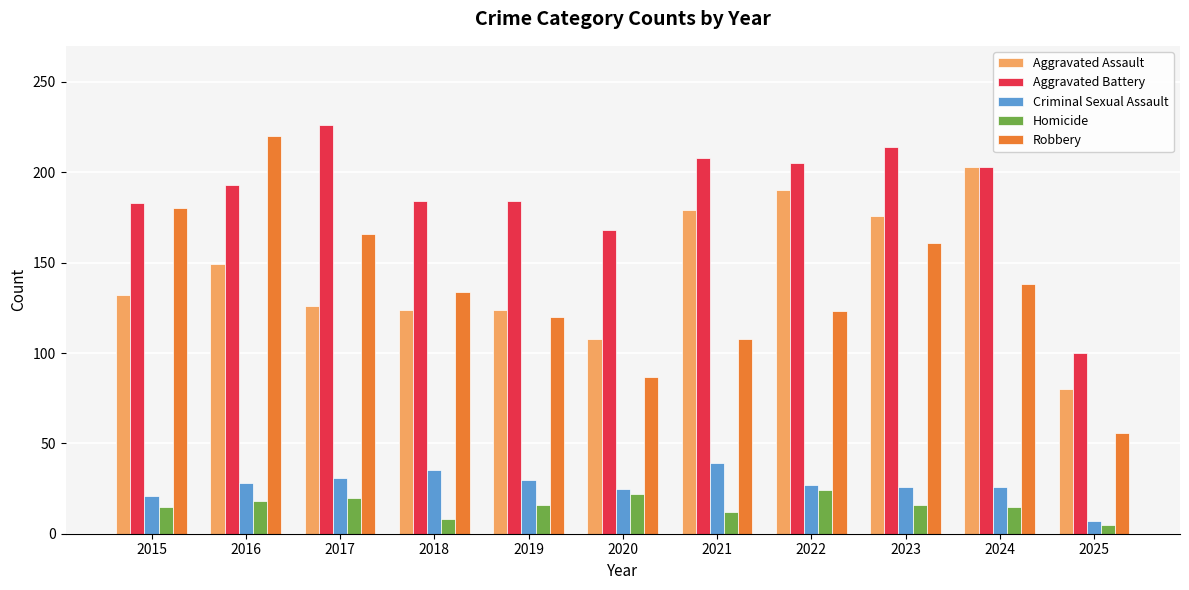

At which category is the sum across all series the highest?

2016